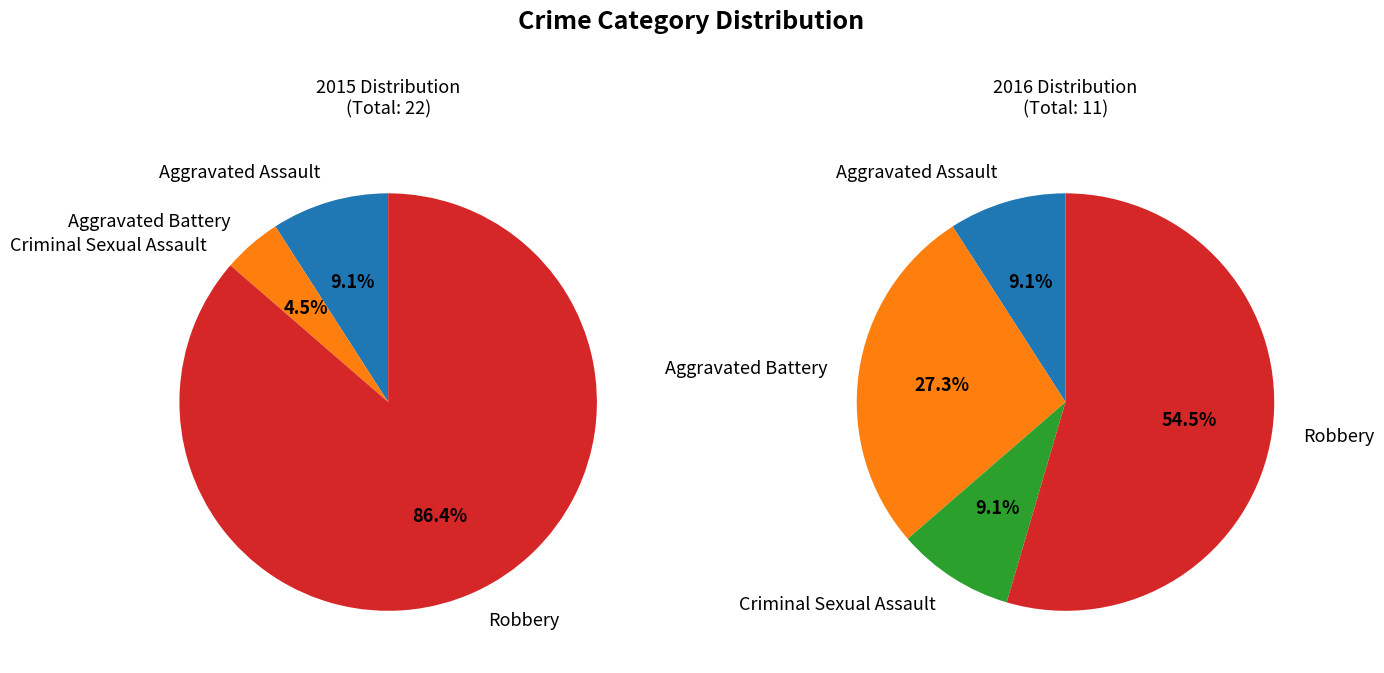

Rank the series by their average value, from lowest to highest.

2016, 2015